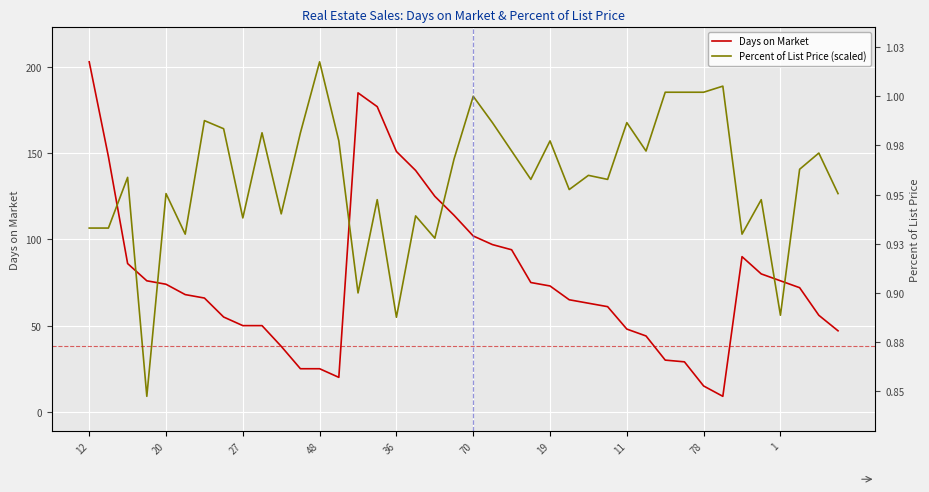

The Percent of List Price (scaled) series shows 157.1 at 19. True or false?

True